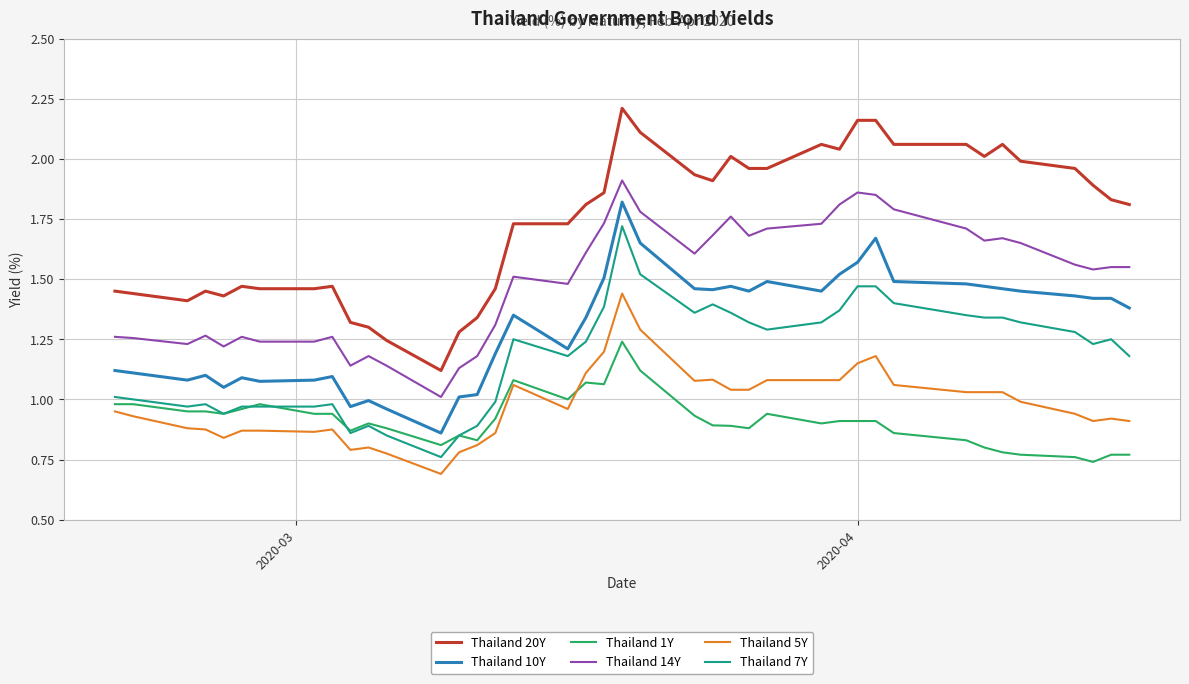

Which series has the largest range (max minus min)?

Thailand 20Y